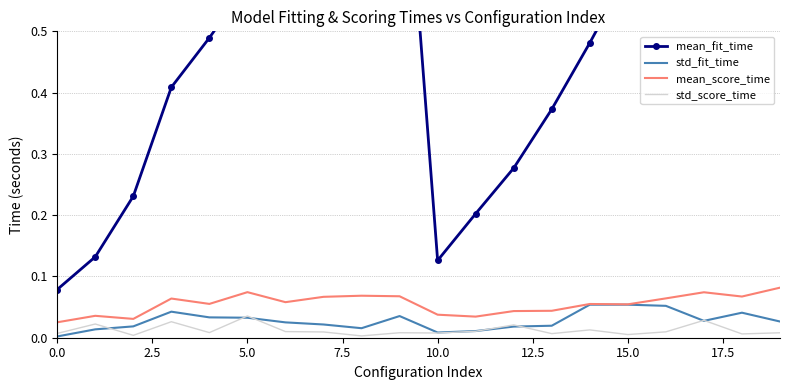

True or false: mean_fit_time and mean_score_time intersect in this chart.

False